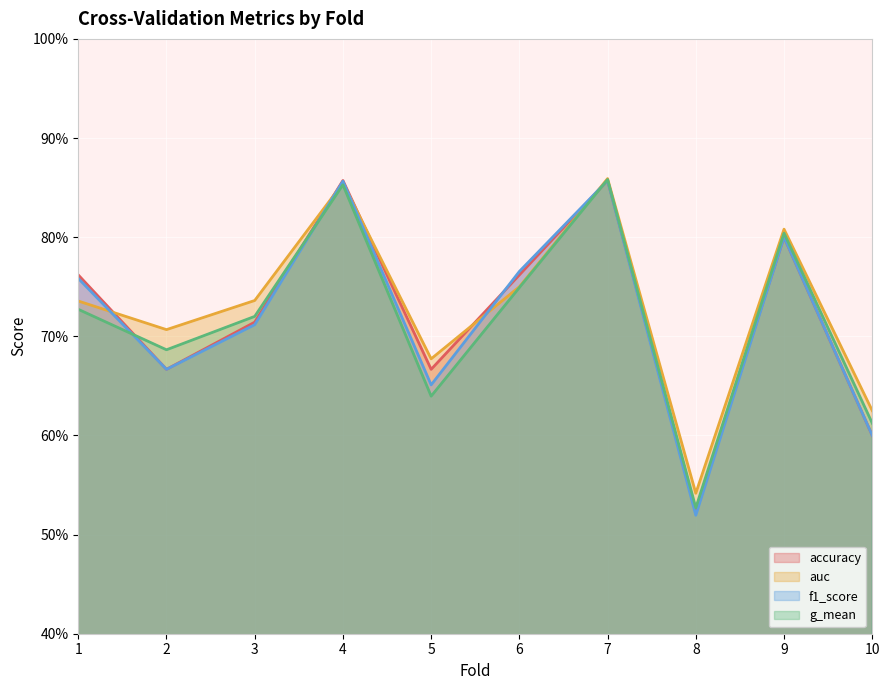

True or false: f1_score has a value of 0.9 at 4.

True